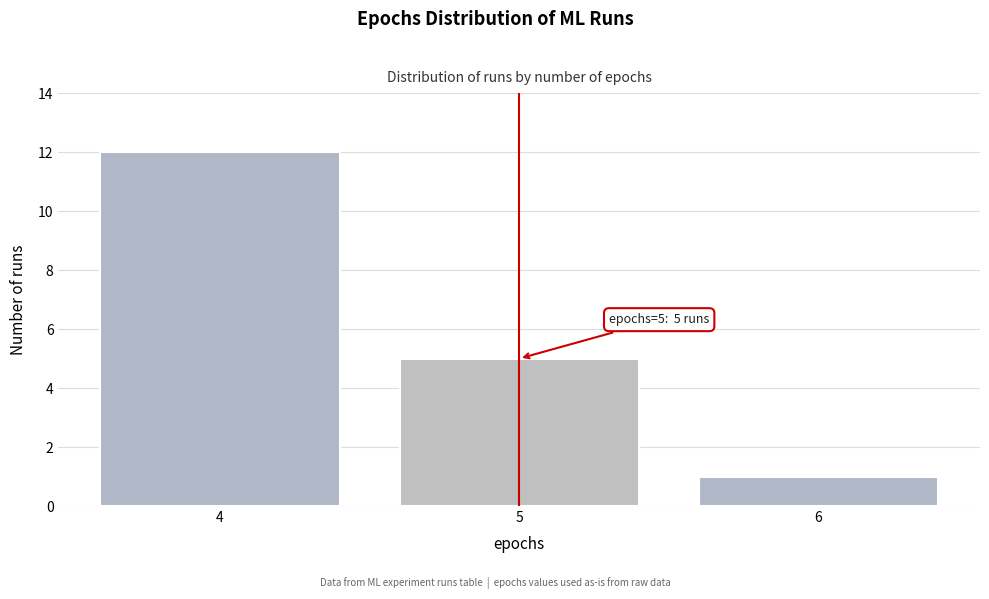

Which range on the x-axis has the tallest bar?

3.5 to 4.5